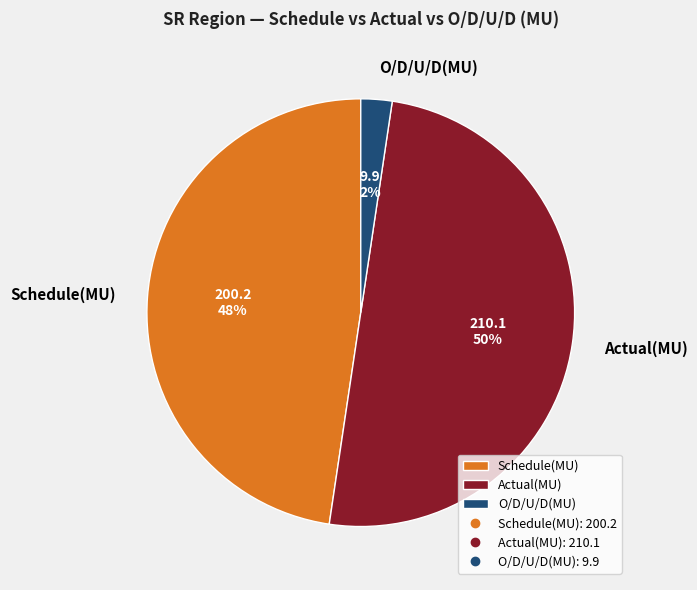

How many slices are in this pie chart?

3